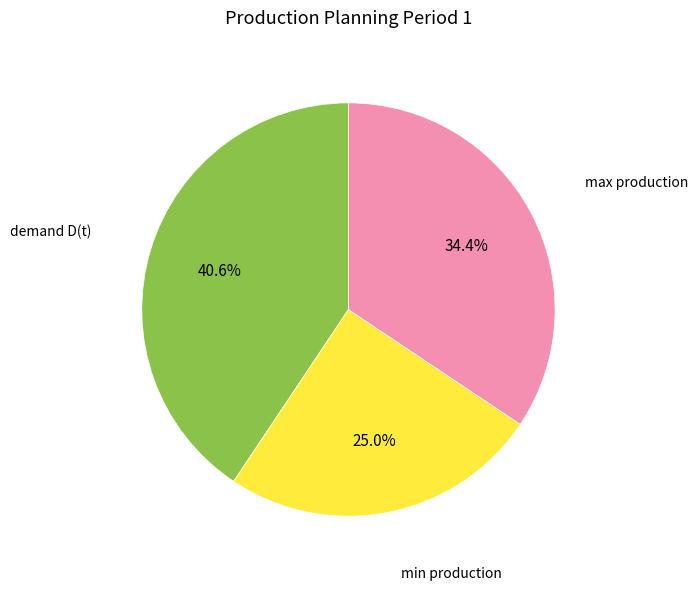

Is there a majority slice in this chart?

No